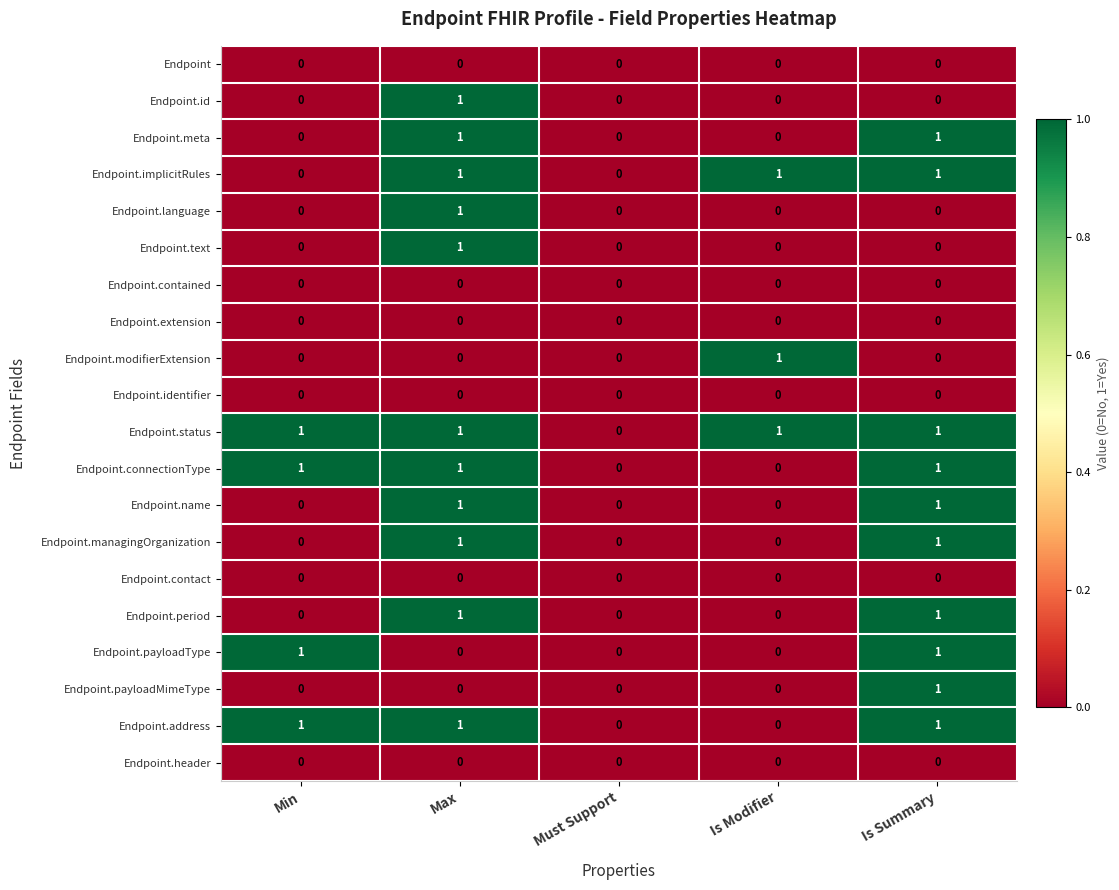

At which category is the sum across all series the highest?

Max